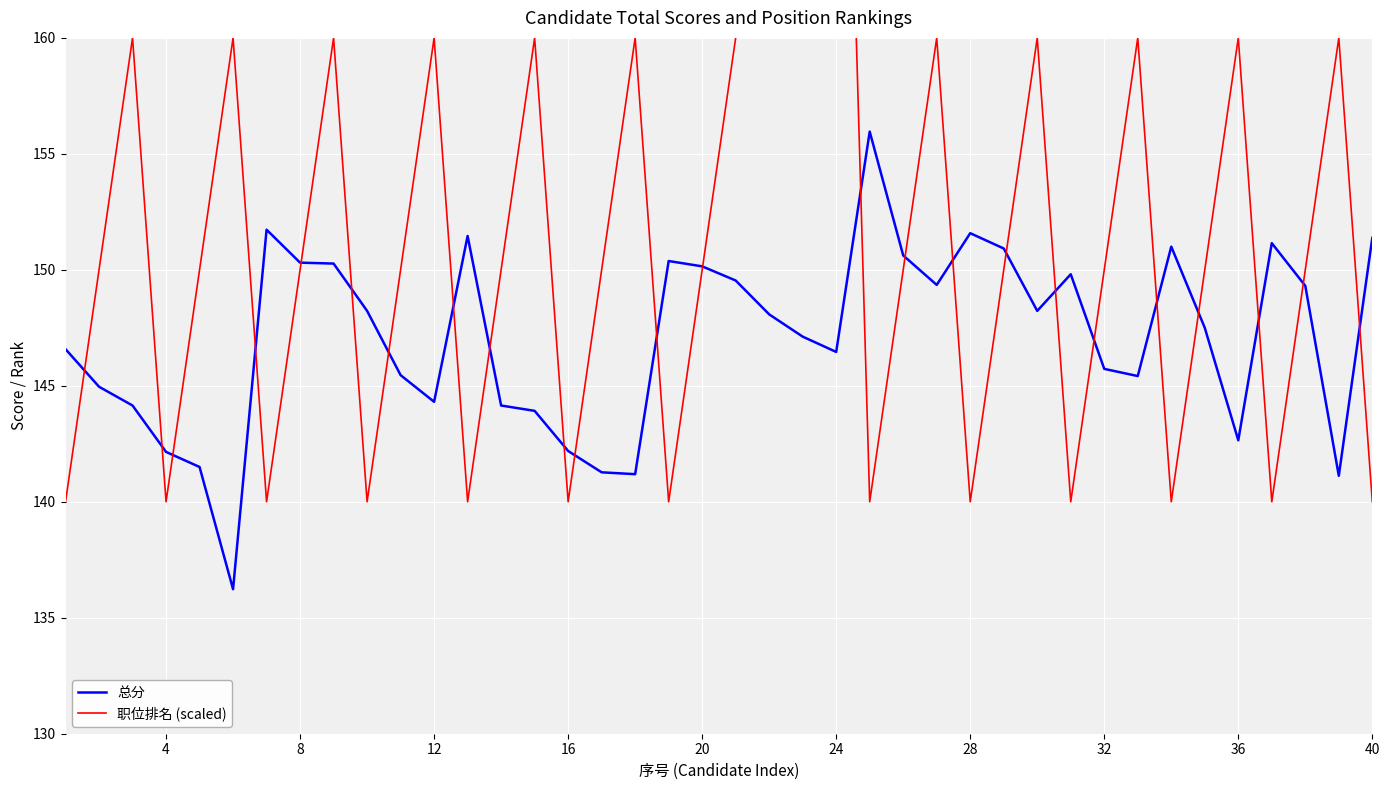

What is the average value of the 总分 series?

147.1